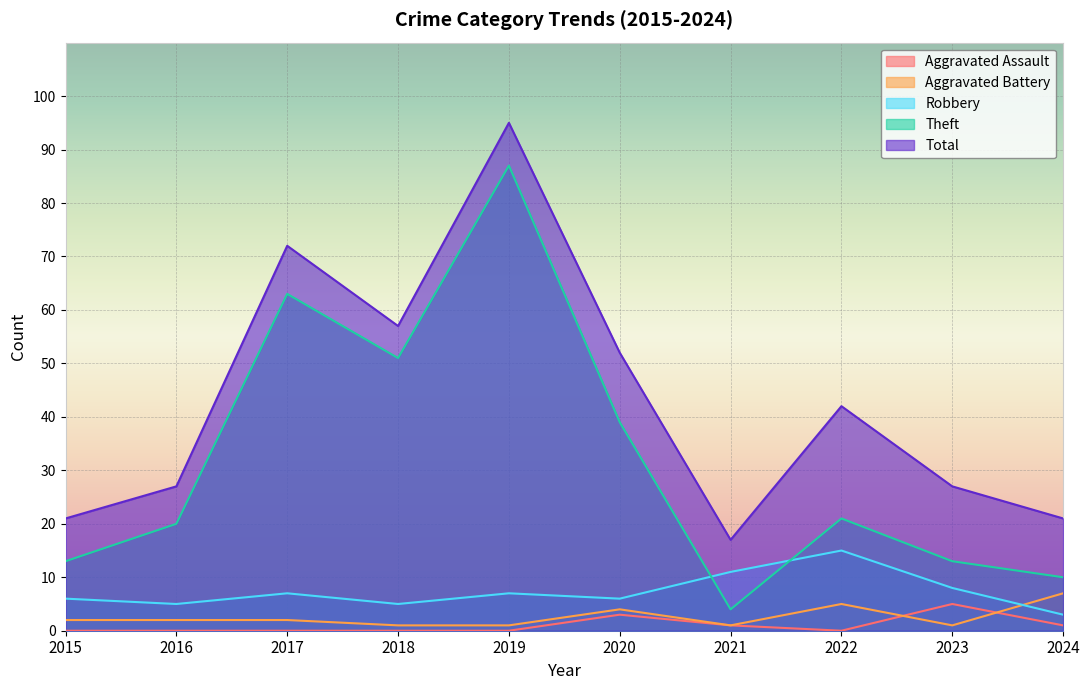

Where is the first local maximum for Aggravated Assault?

2020